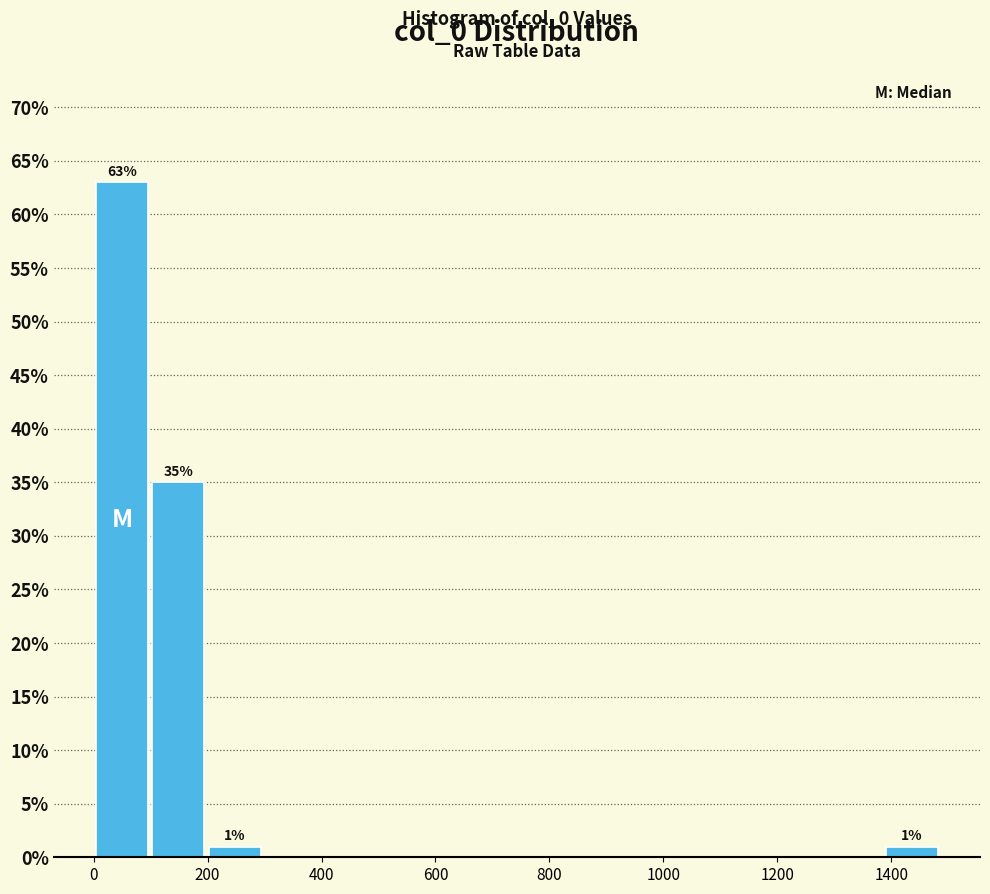

Over which range of the x-axis is the bar tallest?

0 to 100